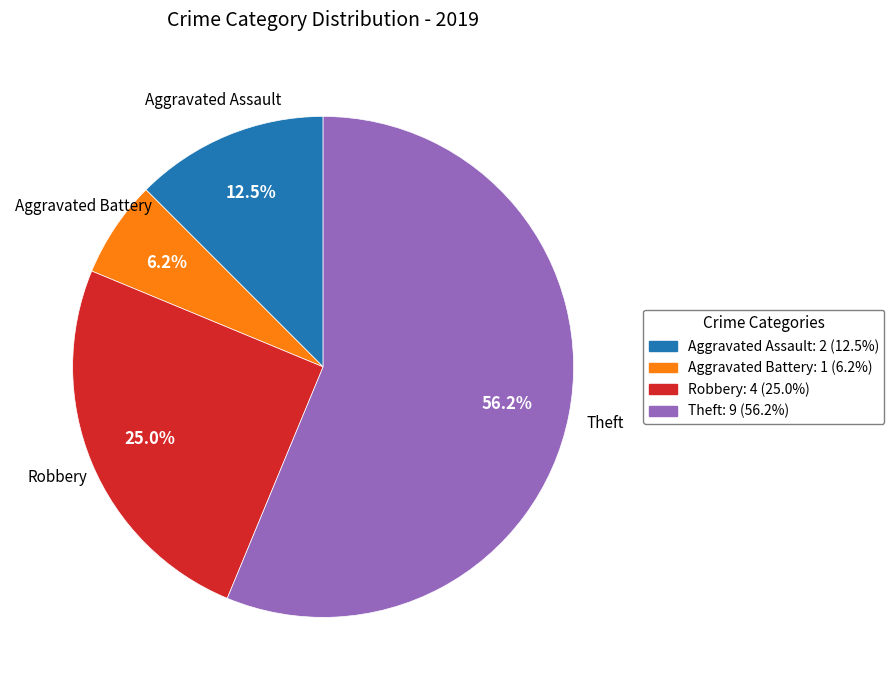

Does any single category account for the majority?

Yes